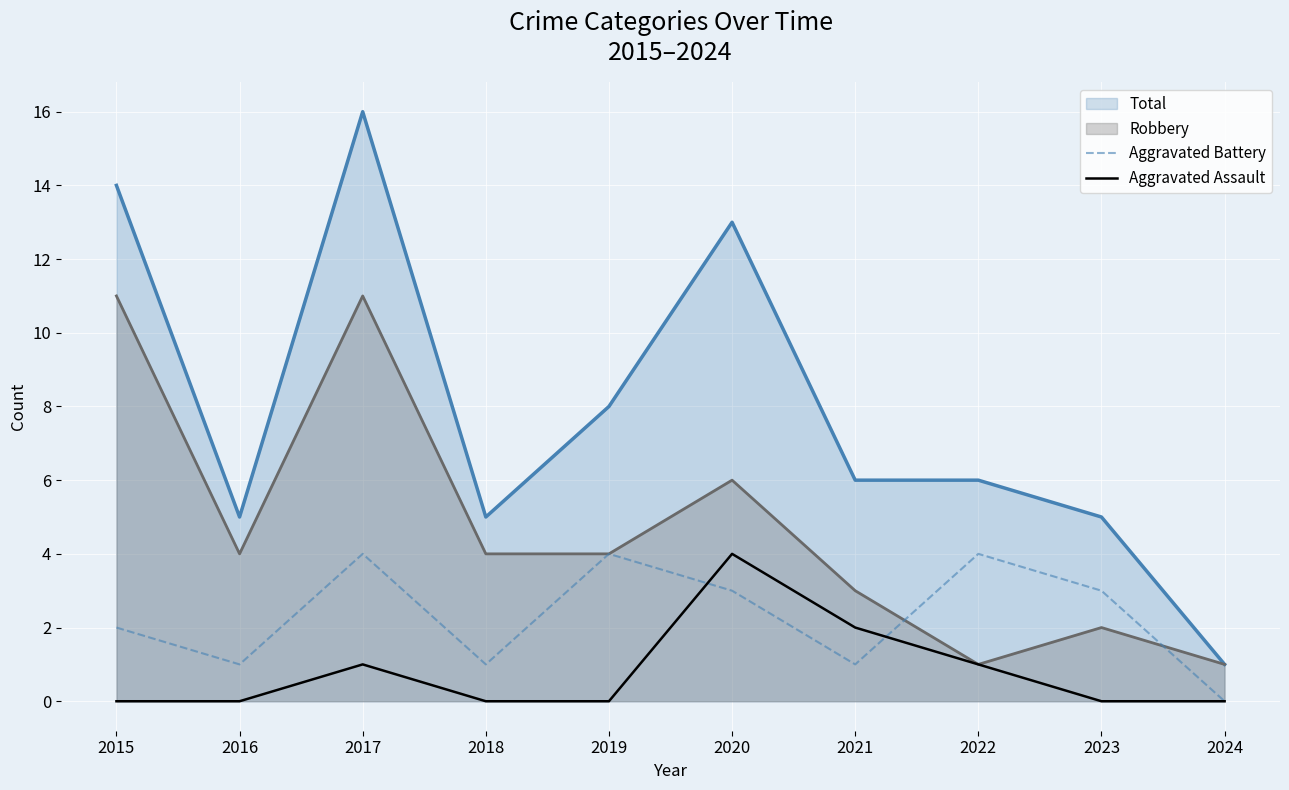

How many values in the Aggravated Battery series exceed 3?

3